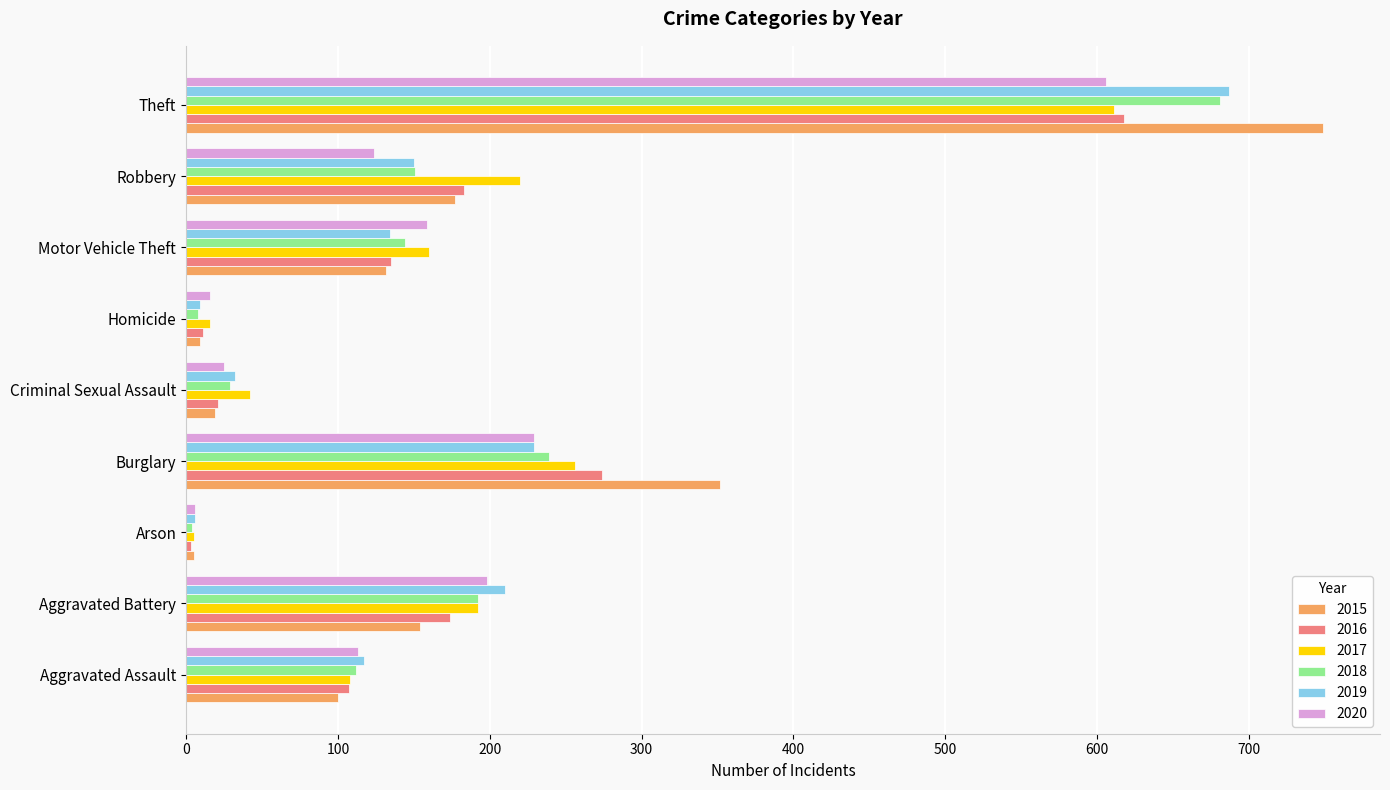

True or false: 2017 has a value of 329 at Robbery.

False